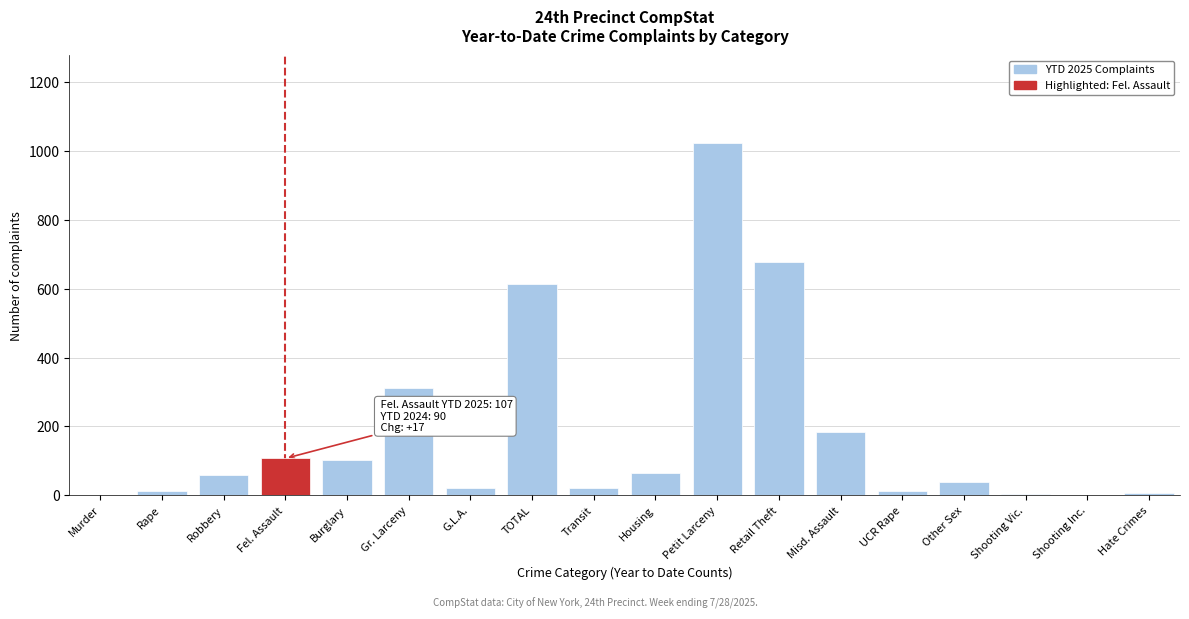

What is the sum of all values?

3264